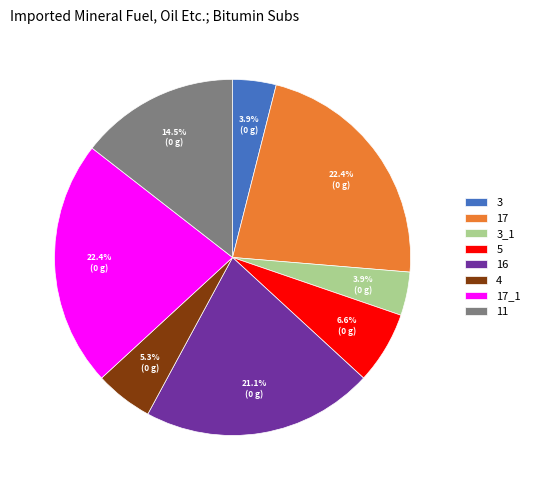

Does 17 represent more than half of the total?

No